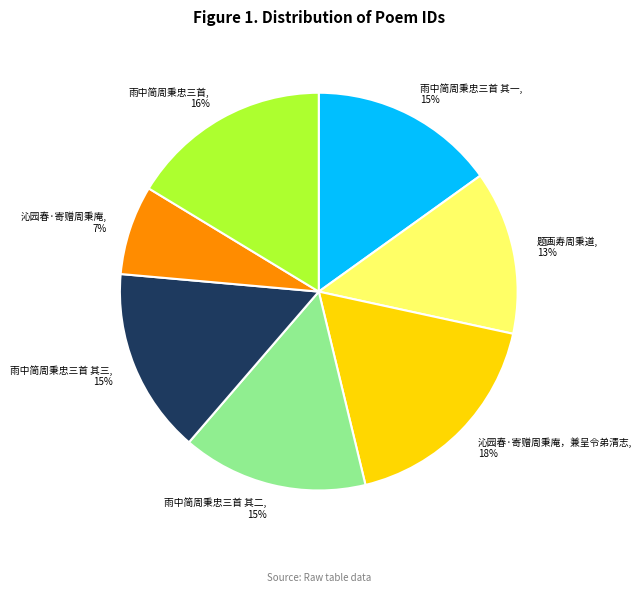

Between 题画寿周秉道 and 雨中简周秉忠三首 其三, which is larger?

雨中简周秉忠三首 其三